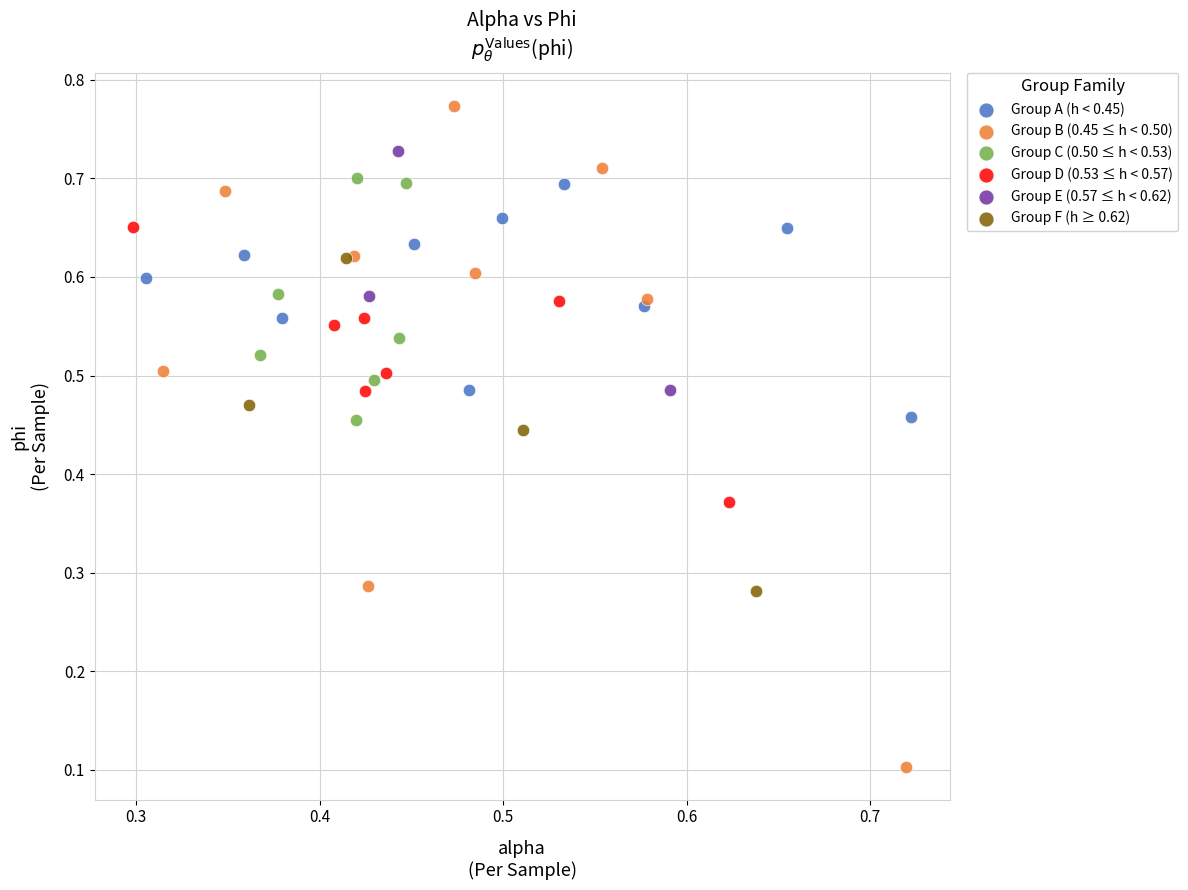

Which series has the widest spread of Y values?

Group B (0.45 ≤ h < 0.50)